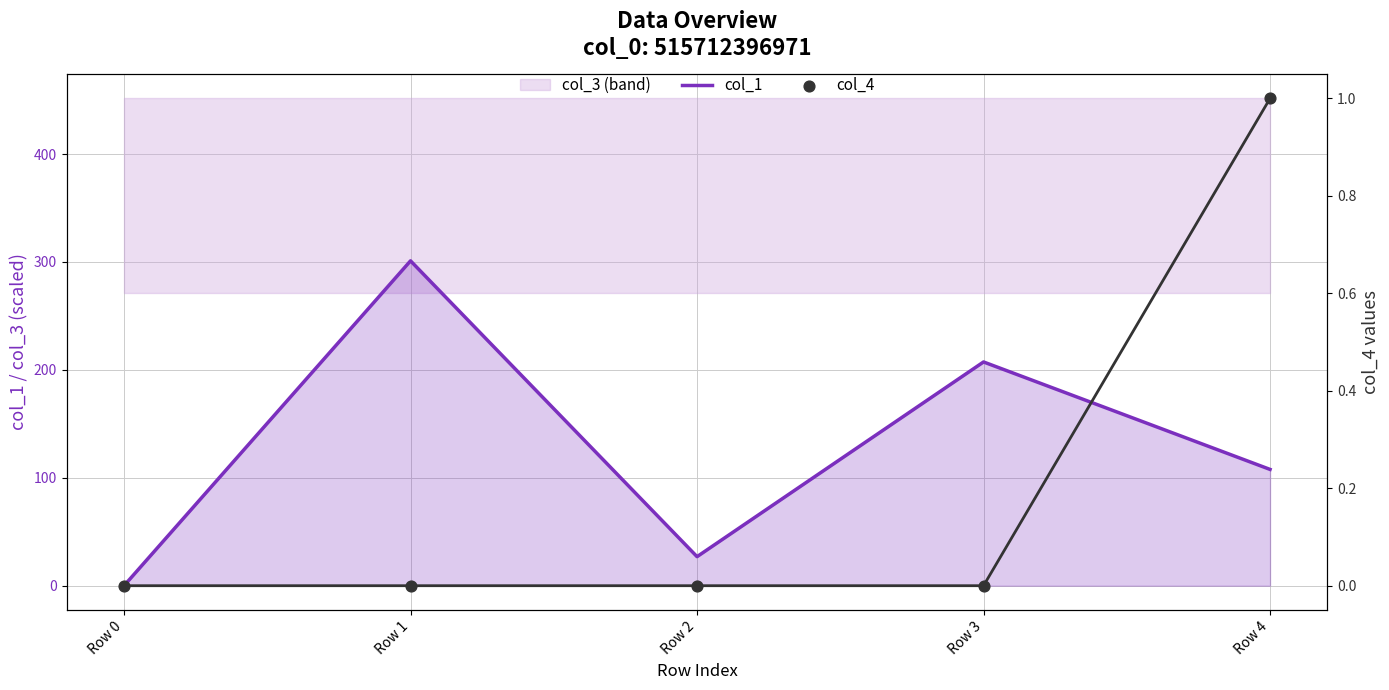

At which category is the sum across all series the highest?

Row 1